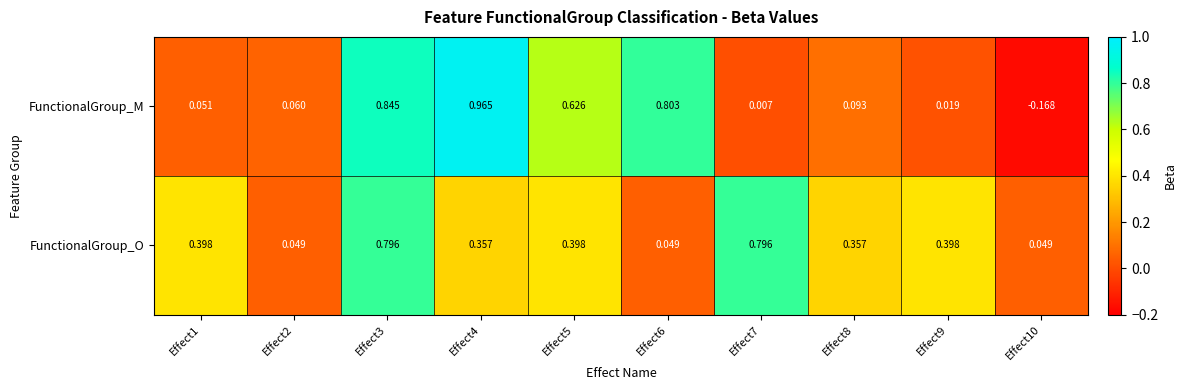

Rank the series by their average value, from highest to lowest.

FunctionalGroup_O, FunctionalGroup_M